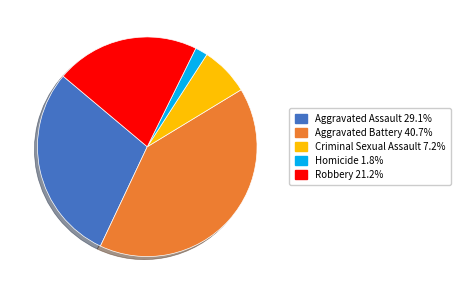

True or false: Robbery accounts for 34% of the total.

False